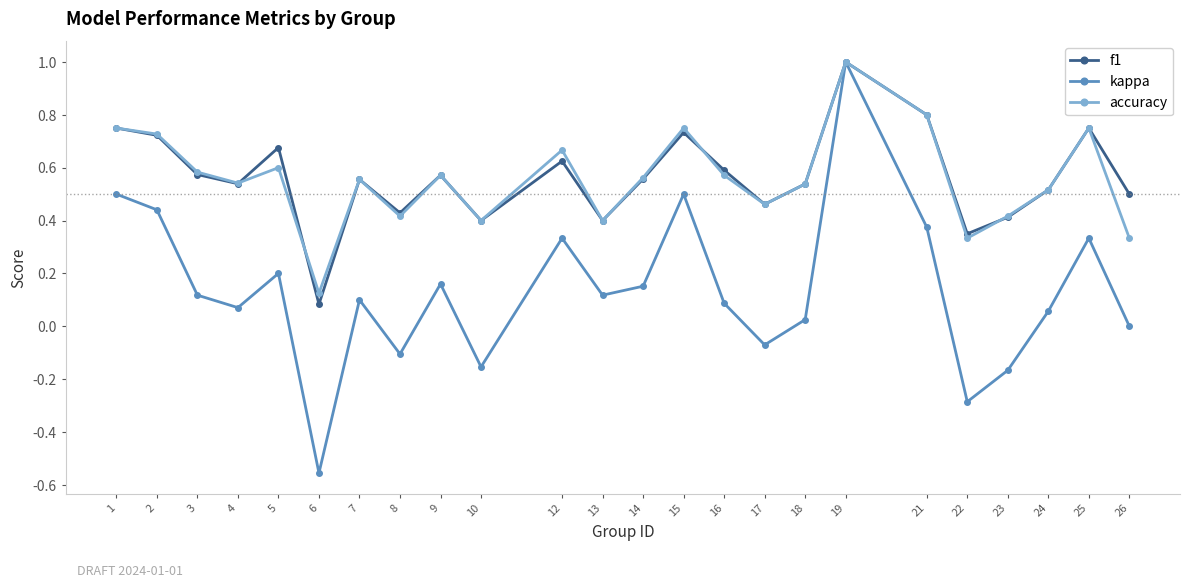

How many data points does each series have?

24